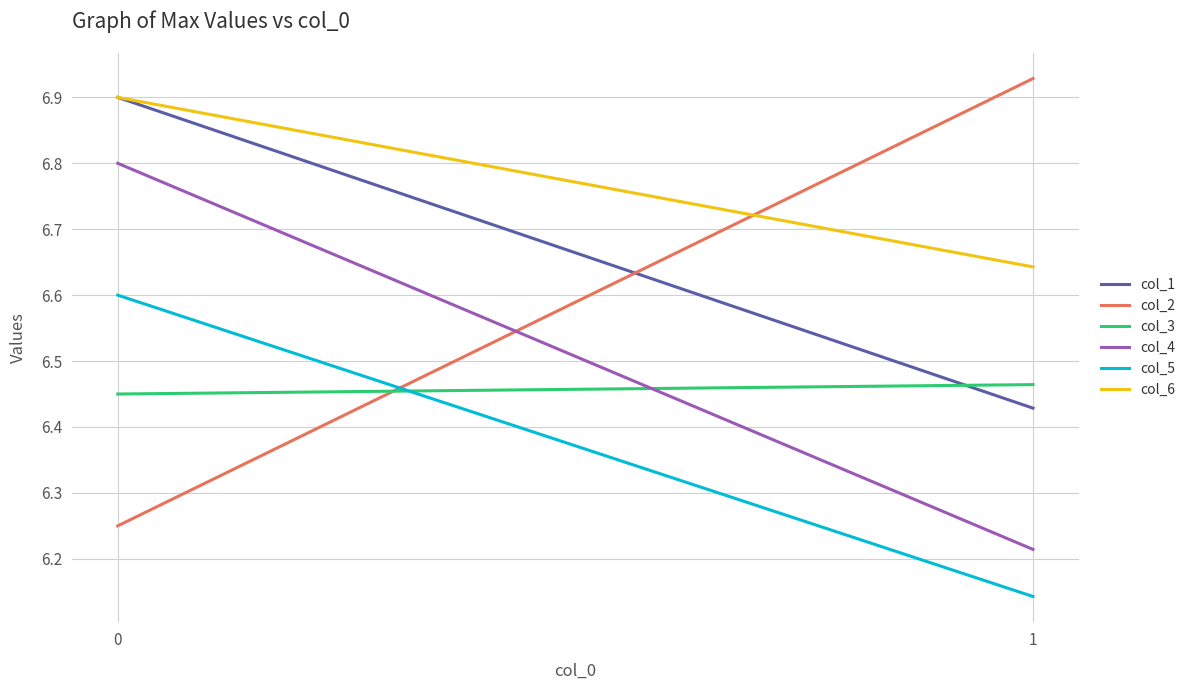

At how many categories does at least one series exceed 6?

2